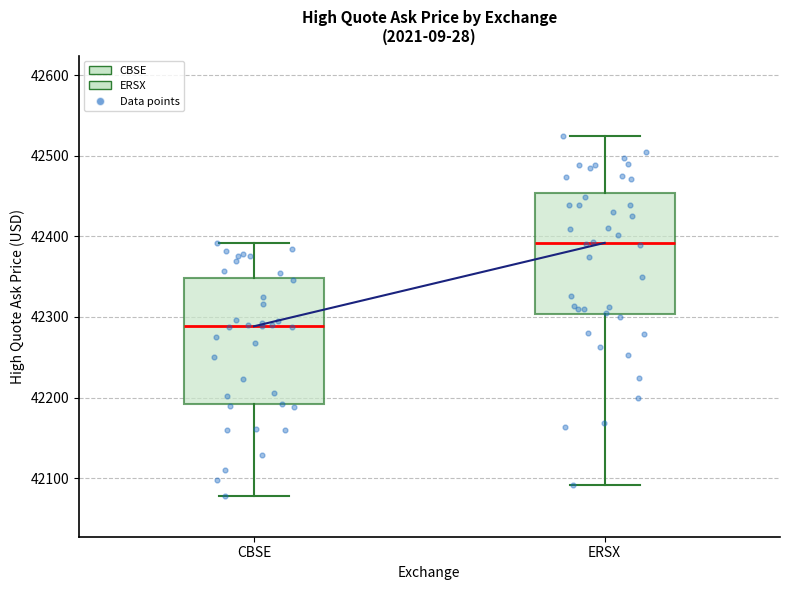

Reading left to right, transcribe this box plot: for each box, give where its median line is, the range the box spans, and where its two whiskers end, as read against the y-axis. The values are not printed on the chart, so give them approximately, as read against the axis.

CBSE: median 42290, box 42190 to 42350, whiskers 42080 to 42390
ERSX: median 42390, box 42300 to 42450, whiskers 42090 to 42520